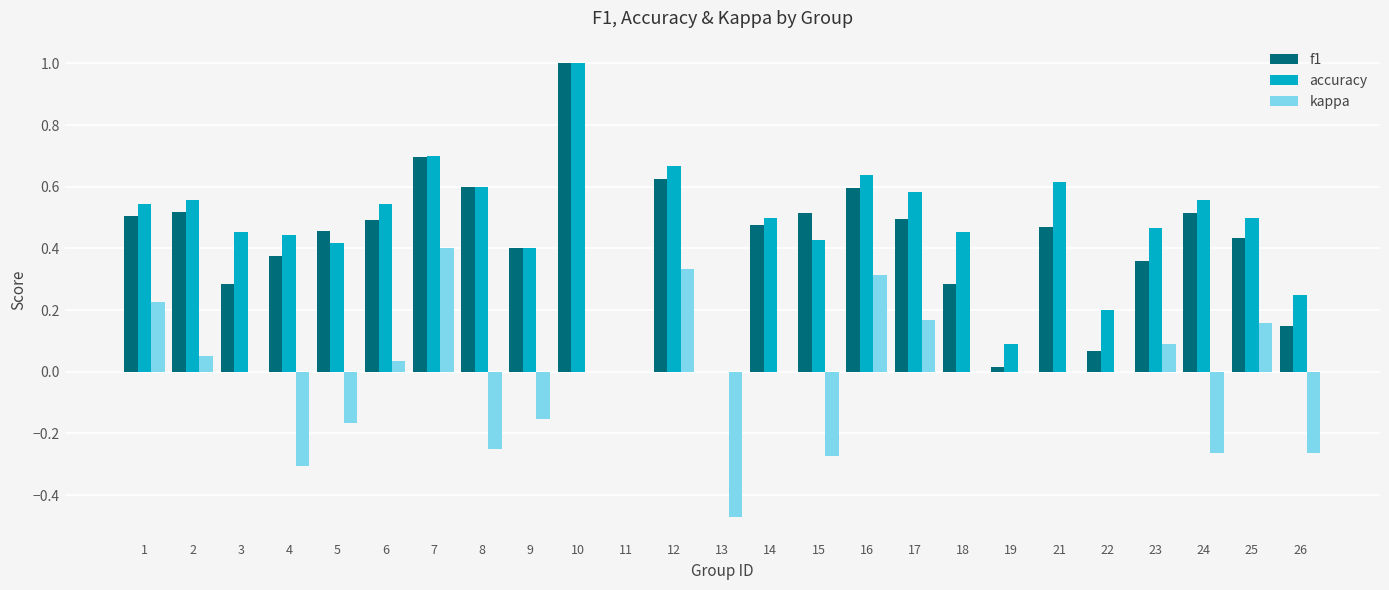

The f1 series shows 0.4 at 4. True or false?

True